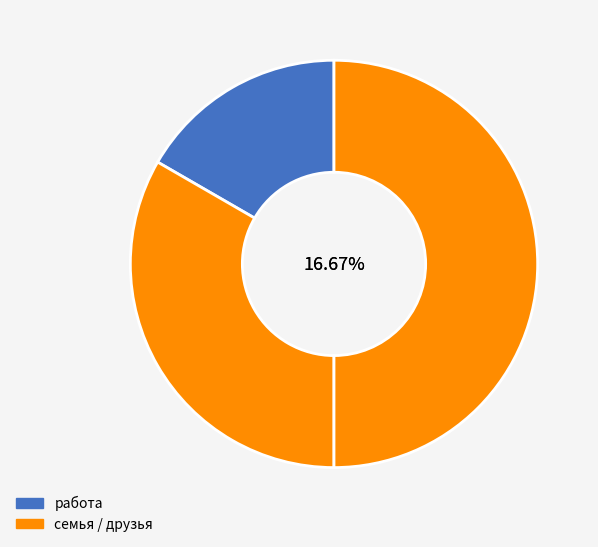

Do друзья and работа together represent more than half of the pie?

Yes